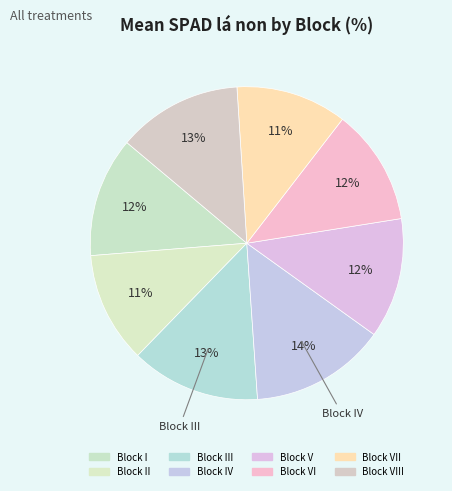

To the nearest percent, what is the average slice percentage?

12%